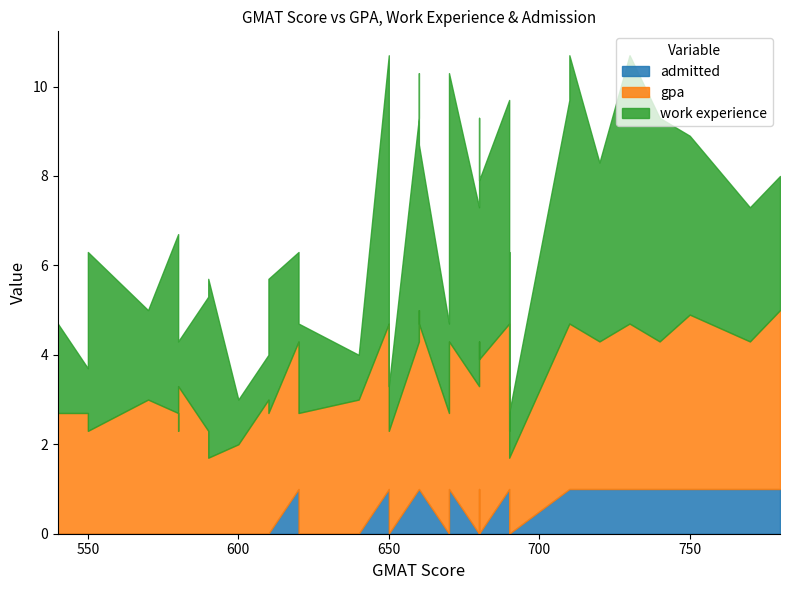

The value of admitted at 1 is 1.0. True or false?

True